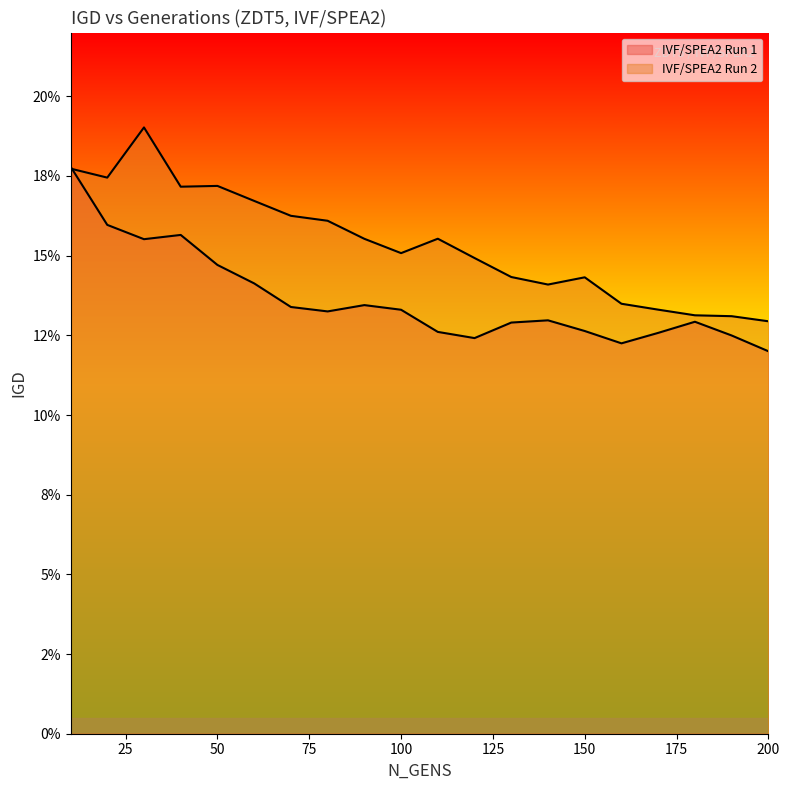

True or false: IVF/SPEA2 Run 1 and IVF/SPEA2 Run 2 intersect in this chart.

True